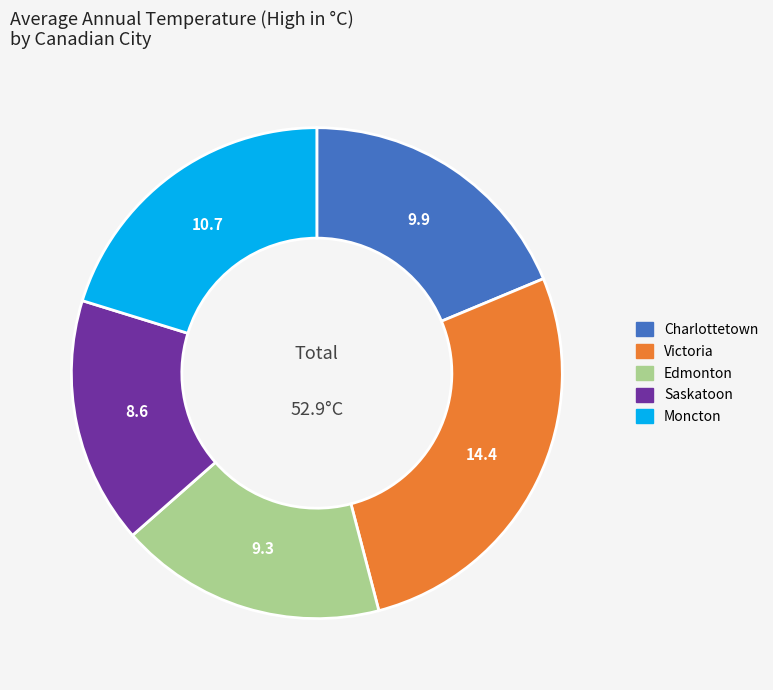

Combined, do Charlottetown and Saskatoon account for over 50%?

No